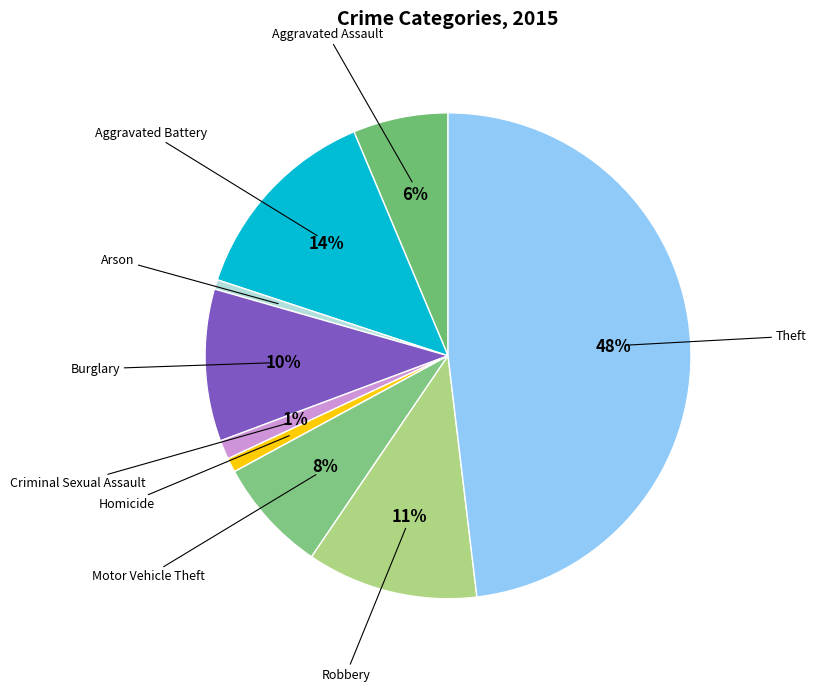

How many slices are in this pie chart?

9